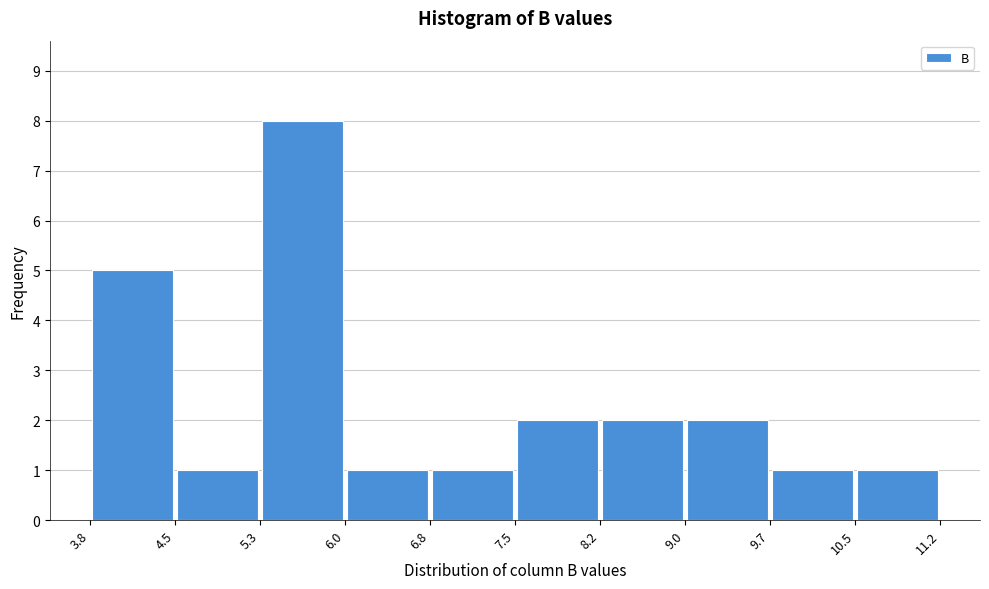

Over which range of the x-axis is the bar tallest?

5.3 to 6.0